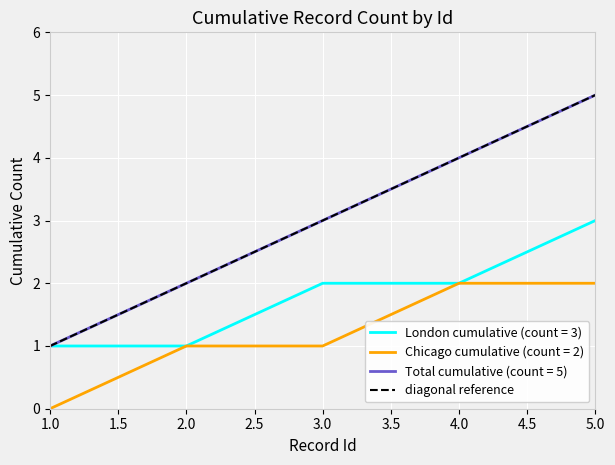

What is the approximate value at 1.0?

1